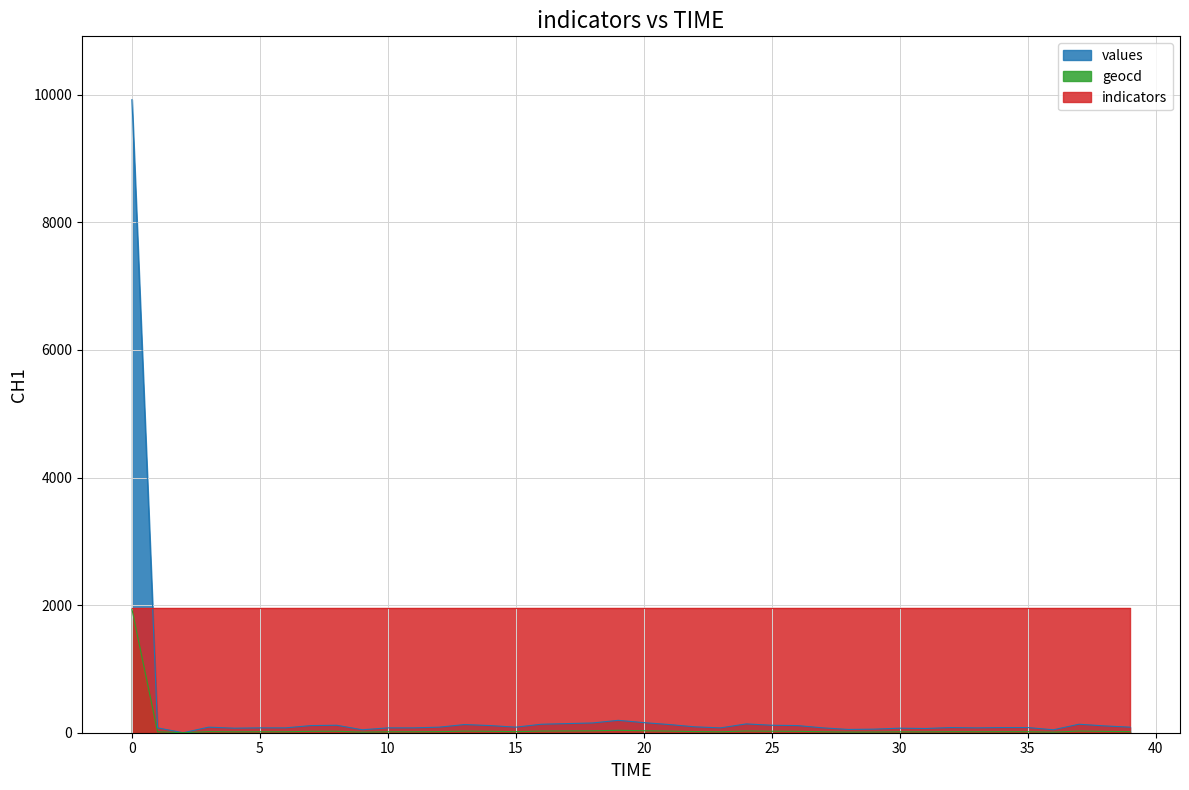

True or false: geocd and values cross at least once.

False